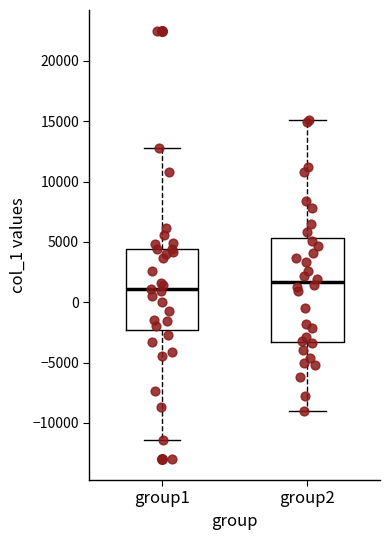

Which box has the lowest median line?

group1